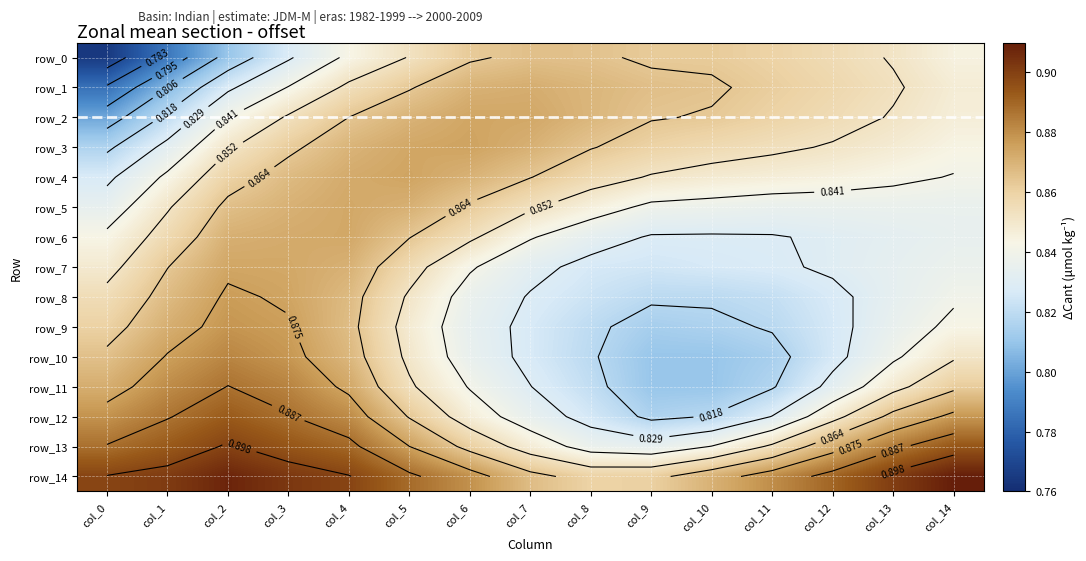

Is the value of row_12 at col_0 greater than the value of row_11 at col_3?

No